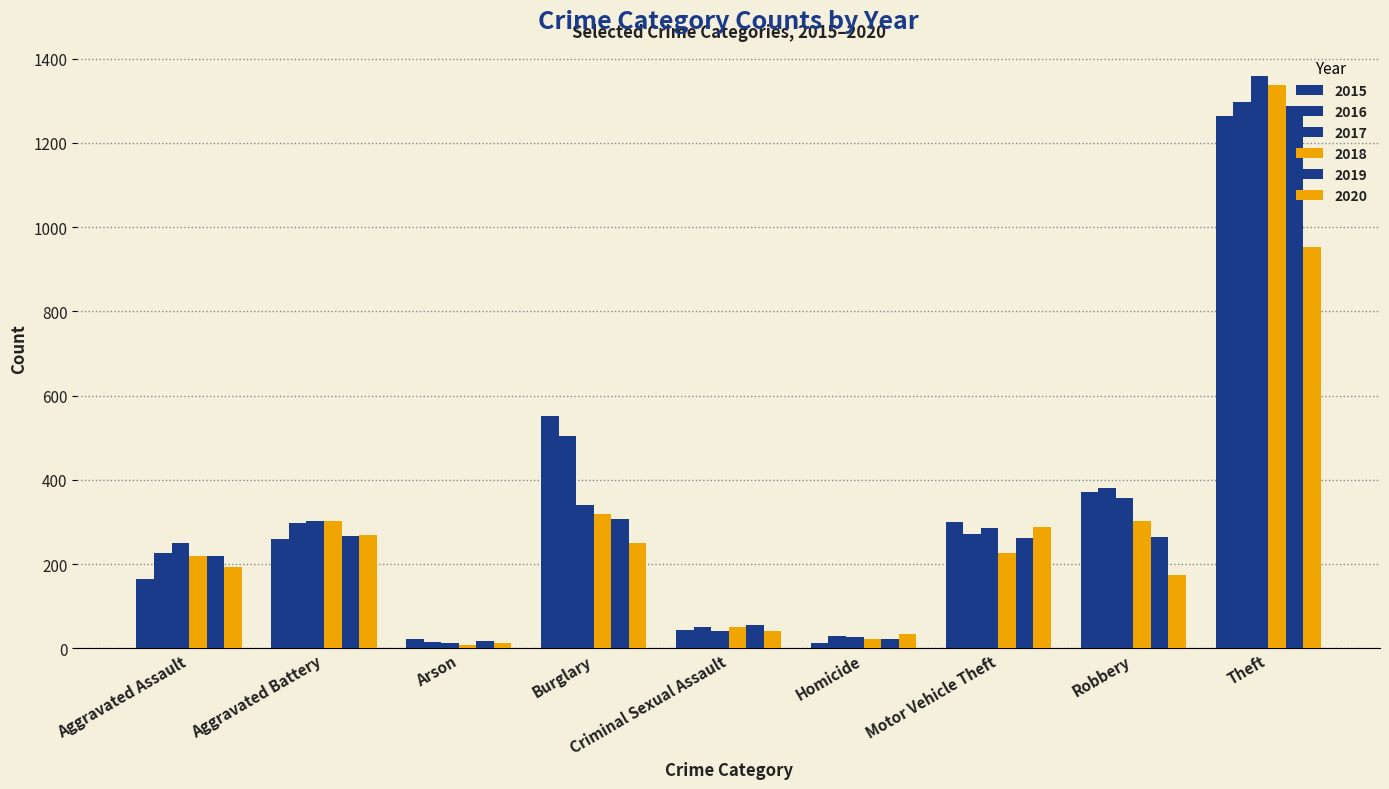

Are the bars horizontal?

No